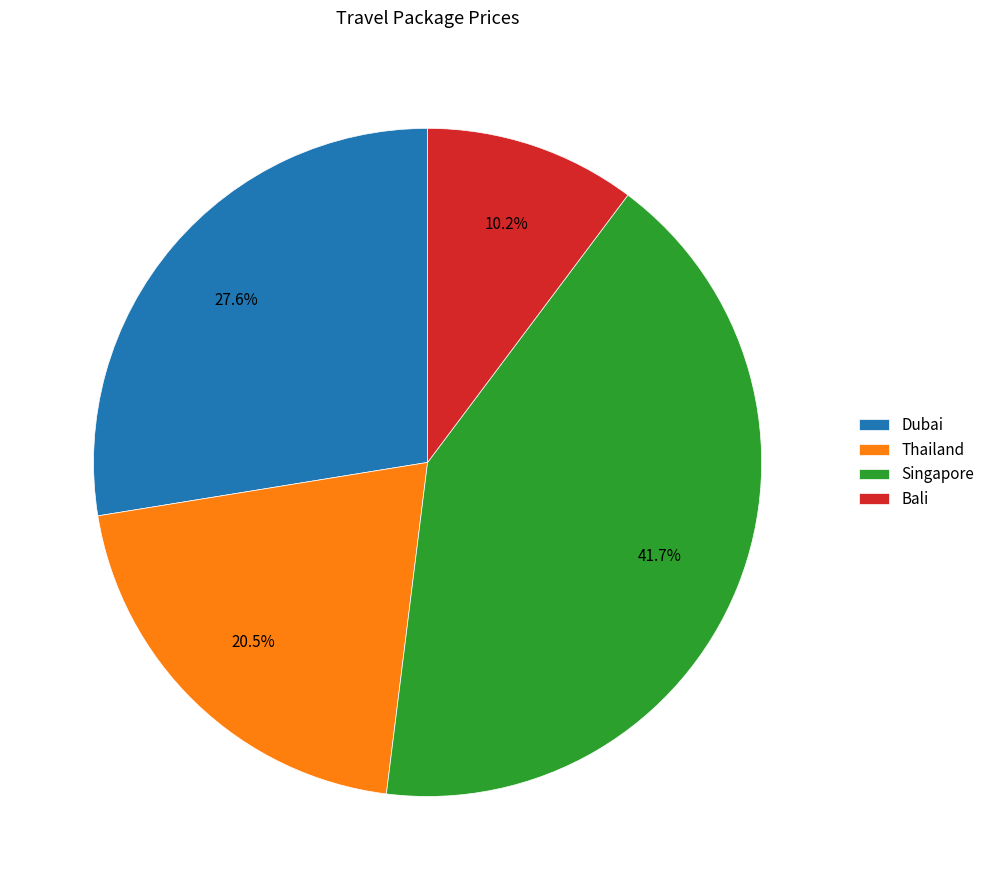

To the nearest percent, what percentage of the pie is Singapore?

42%